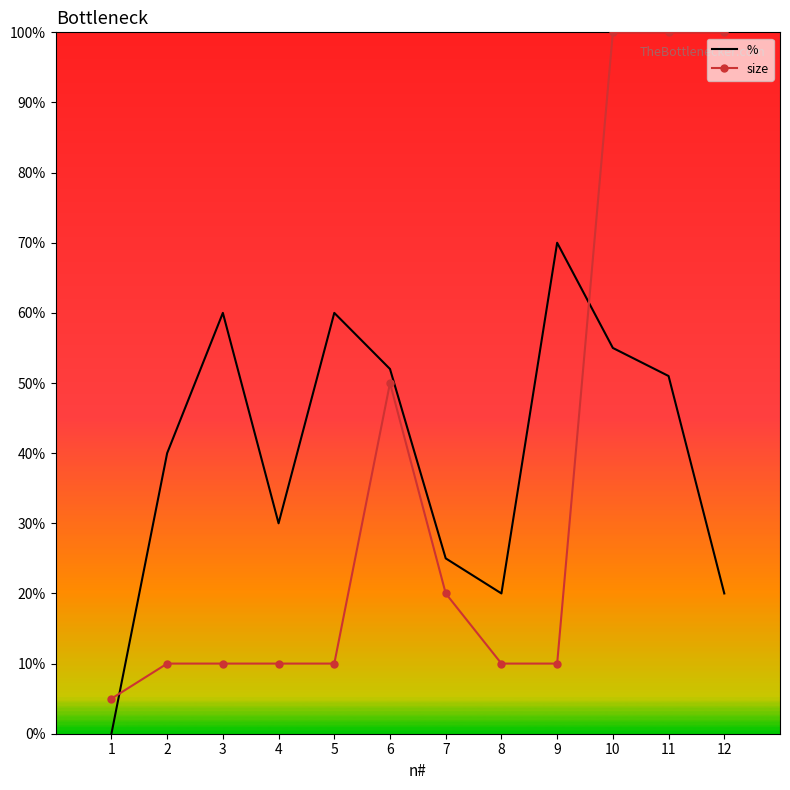

Rank the series by their maximum value, from highest to lowest.

size, %